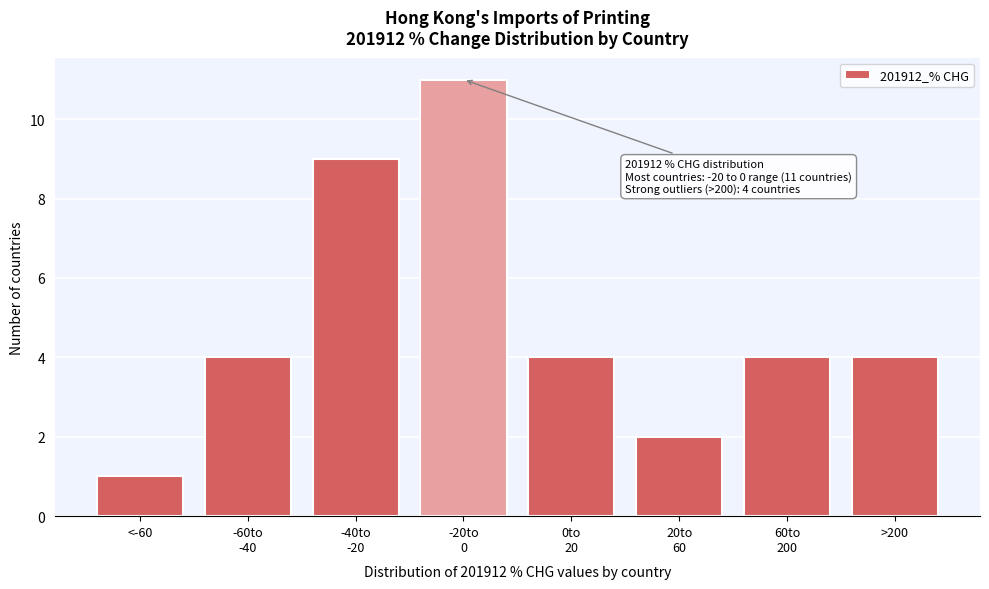

Reading left to right, extract all data points from this chart.

1	4	9	11	4	2	4	4